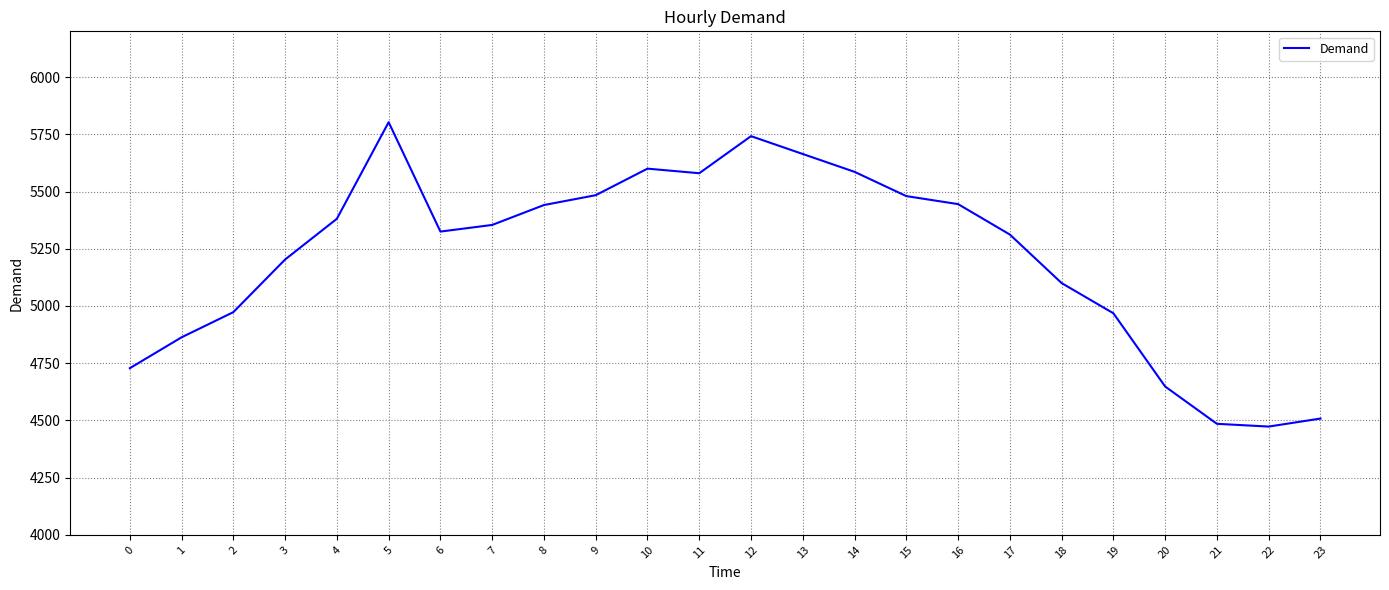

Is it true that the value at 20 is 4648?

True